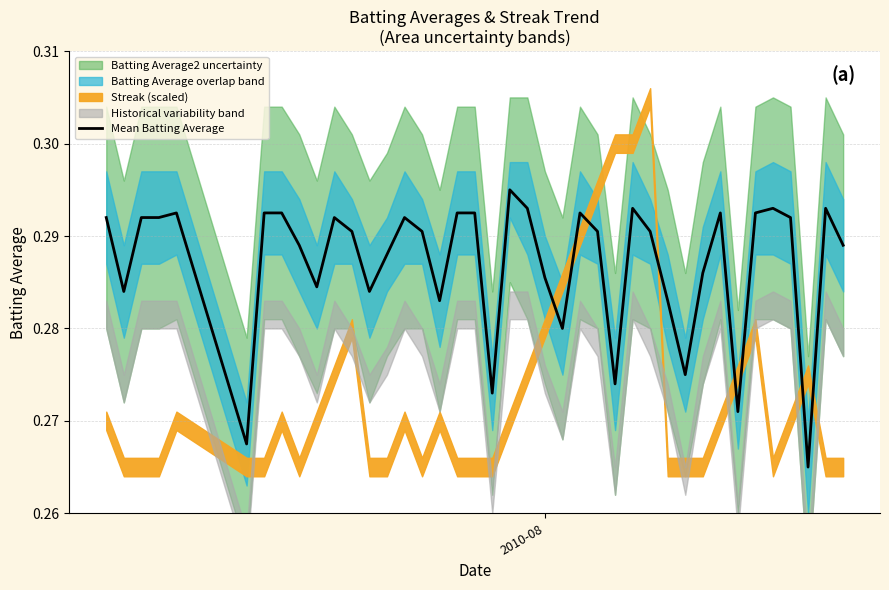

Reading right to left, list all the values displayed in this chart.

0.3	0.3	0.3	0.3	0.3	0.3	0.3	0.3	0.3	0.3	0.3	0.3	0.3	0.3	0.3	0.3	0.3	0.3	0.3	0.3	0.3	0.3	0.3	0.3	0.3	0.3	0.3	0.3	0.3	0.3	0.3	0.3	0.3	0.3	0.3	0.3	0.3	0.3	0.3	0.3